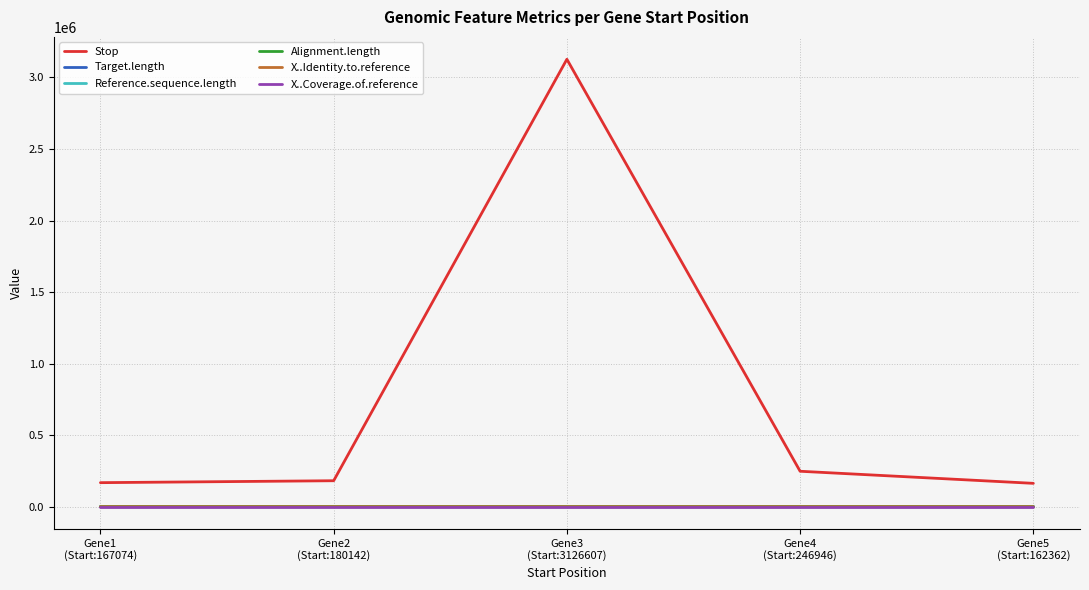

Is the value of X..Identity.to.reference at Gene3
(Start:3126607) greater than the value of Target.length at Gene4
(Start:246946)?

No